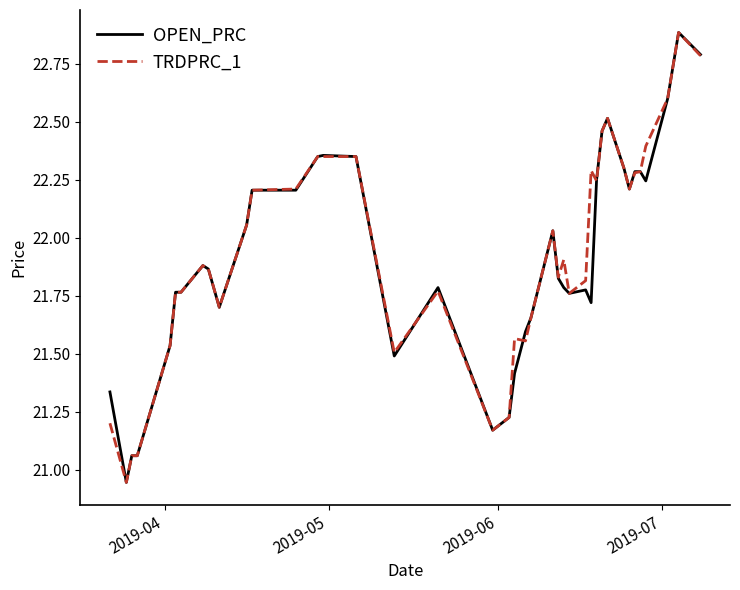

What is the highest value of the TRDPRC_1 series?

22.9